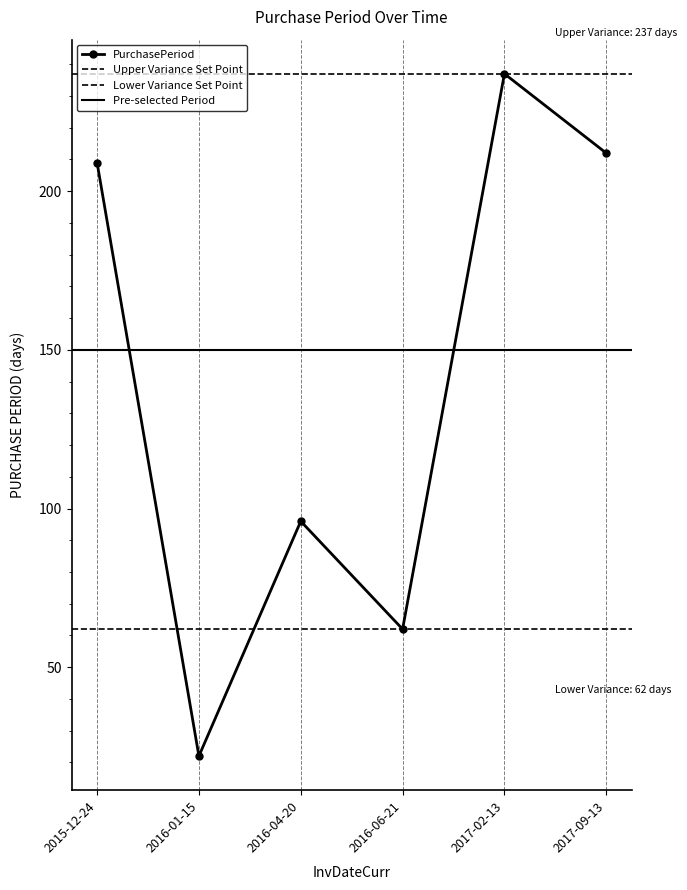

What is the label of the 3rd point from the right?

2016-06-21